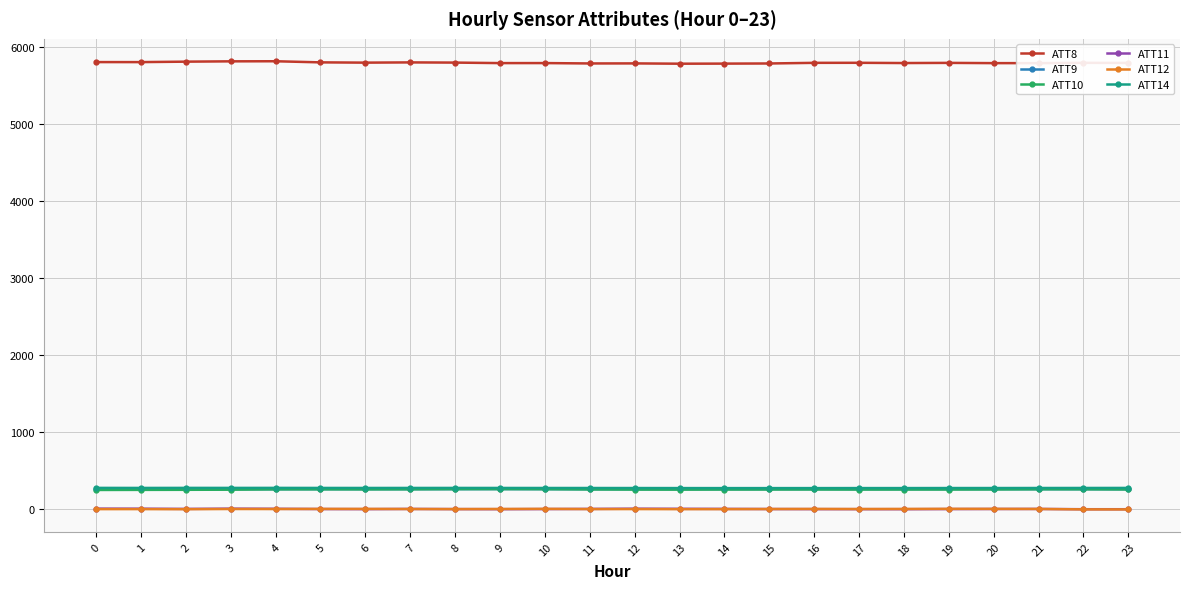

Which series has the largest total across all categories?

ATT8